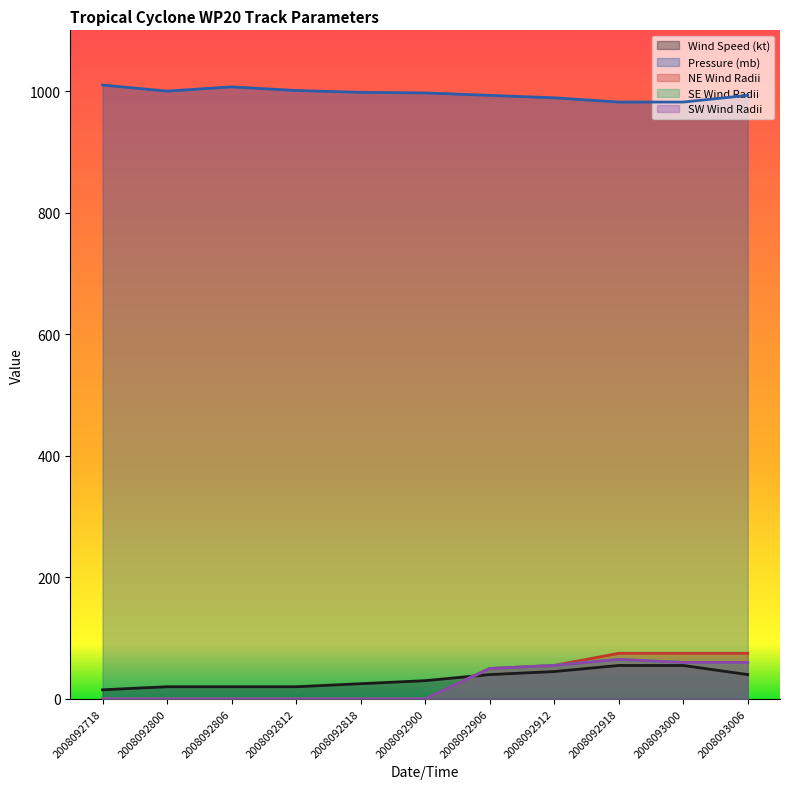

Reading left to right, what are all the values shown in this chart?

Wind Speed (kt): 15	20	20	20	25	30	40	45	55	55	40
Pressure (mb): 1010	1000	1007	1001	998	997	993	989	982	982	993
NE Wind Radii: 0	0	0	0	0	0	50	55	75	75	75
SE Wind Radii: 0	0	0	0	0	0	50	55	65	60	60
SW Wind Radii: 0	0	0	0	0	0	50	55	65	60	60